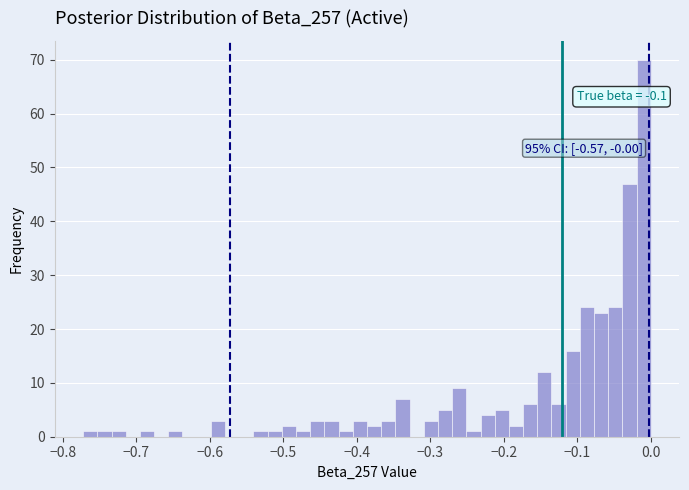

Around what value on the x-axis is the tallest bar? Give the approximate position of its centre, as read against the axis.

-0.01